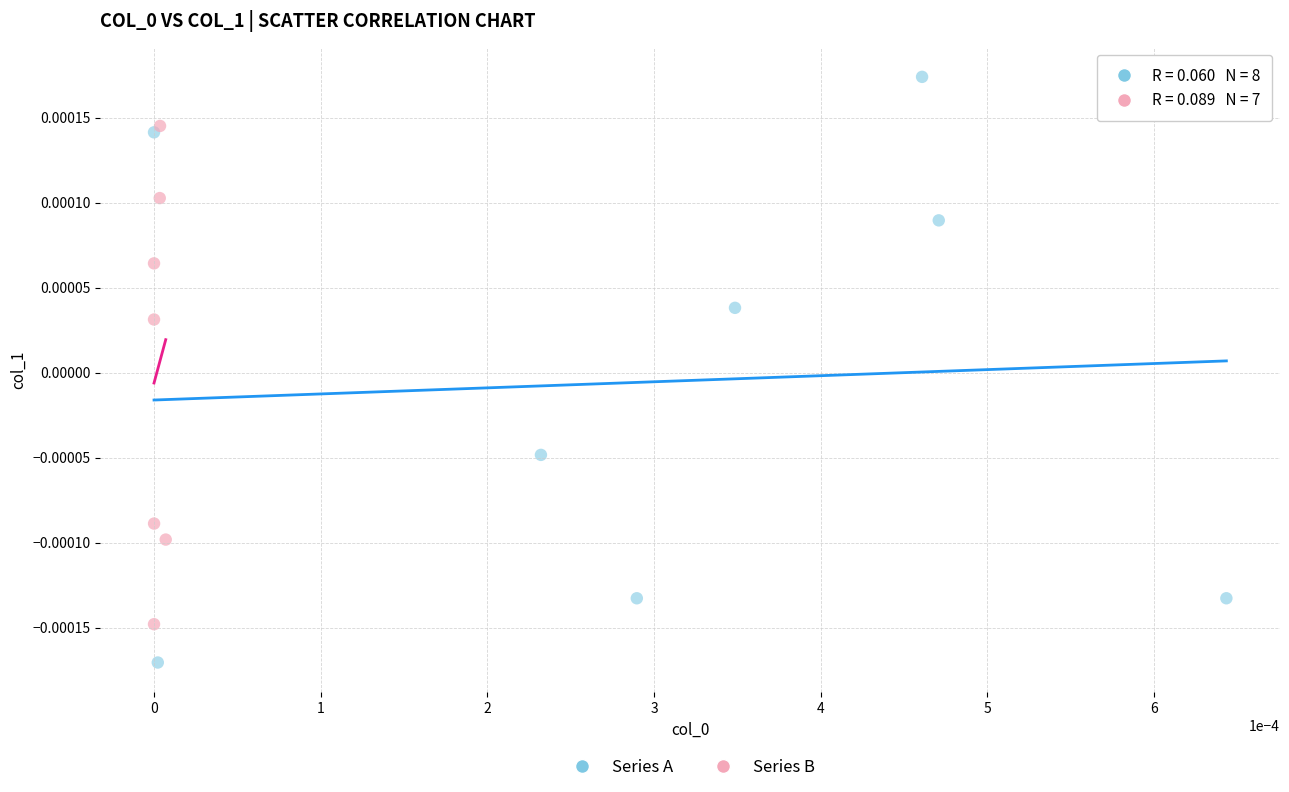

Which series has the widest spread of Y values?

Series A